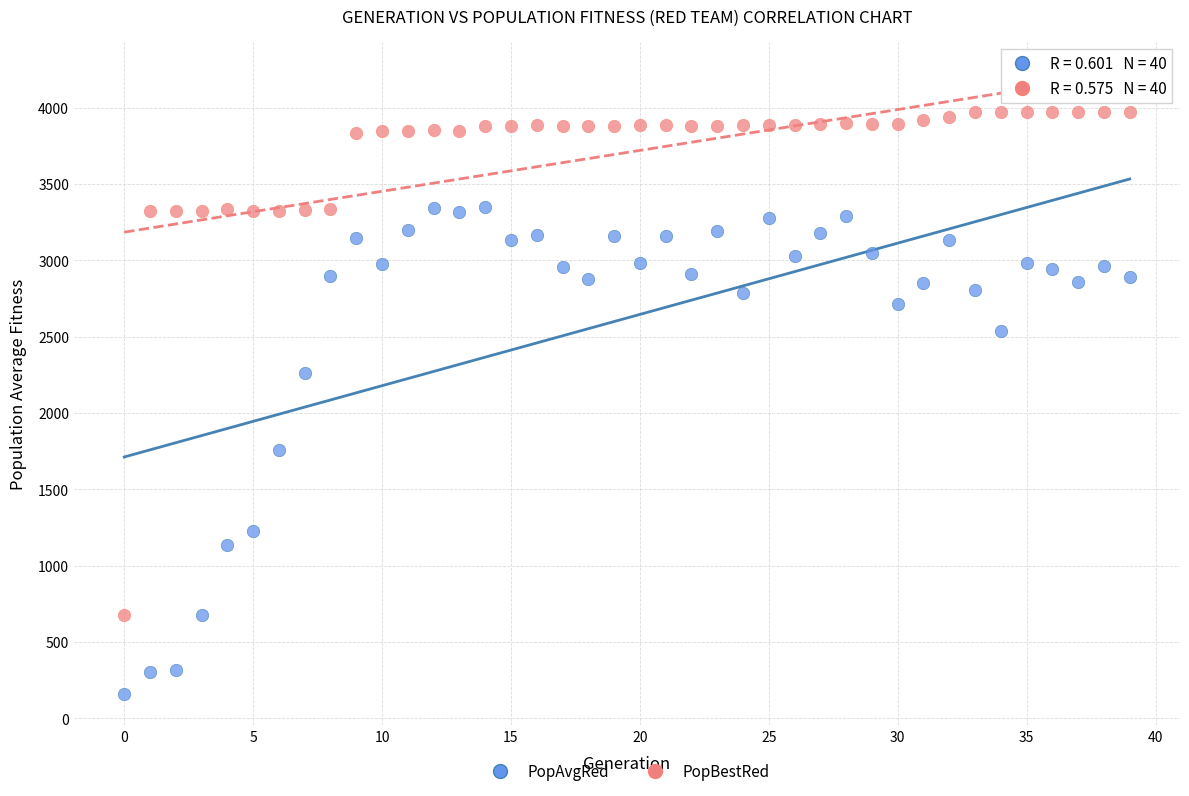

Which series has the largest Y range (max minus min)?

PopBestRed